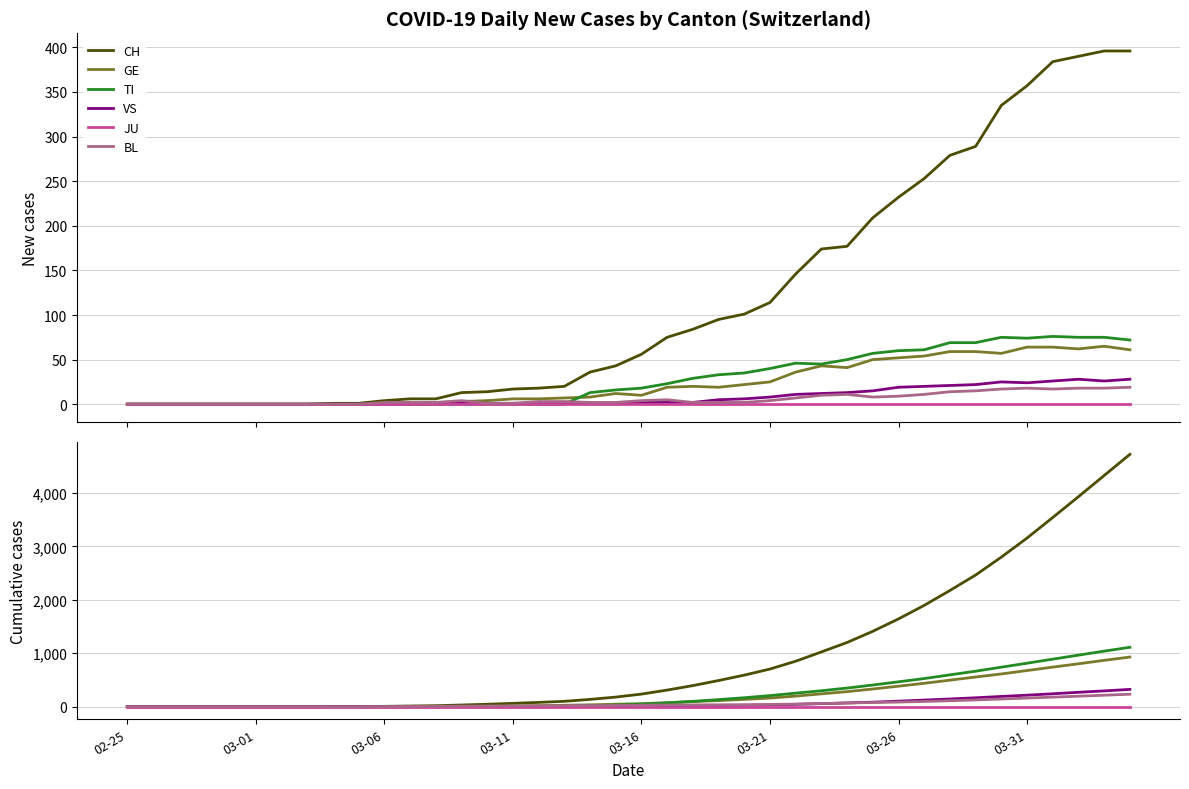

What is the maximum value shown in the chart?

4721